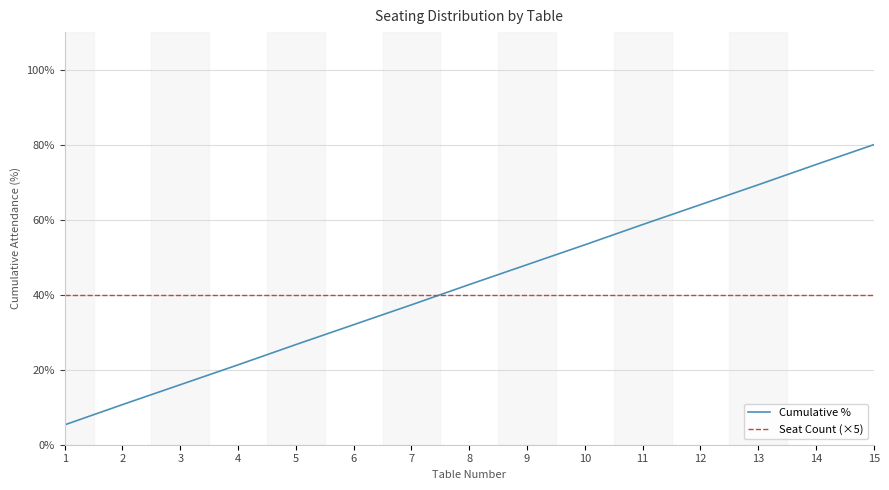

How many values in the Cumulative % series are below 42?

7